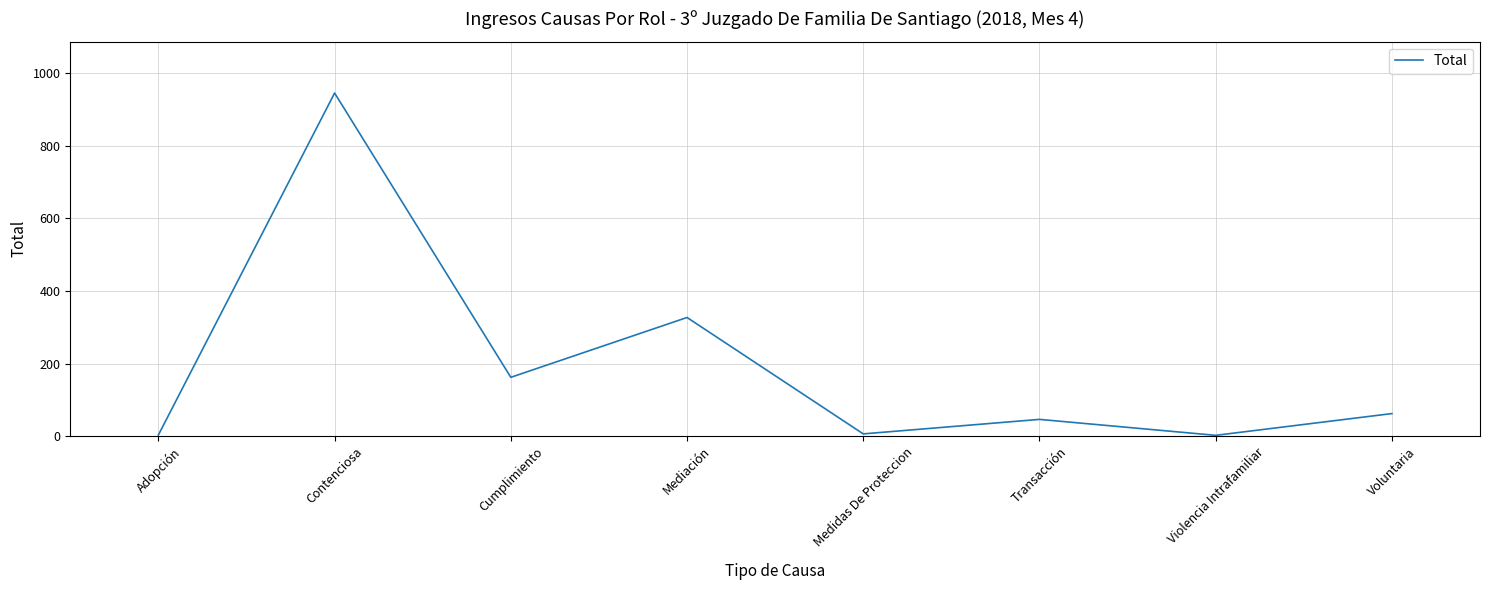

Does the chart display data point markers on the line(s)?

No